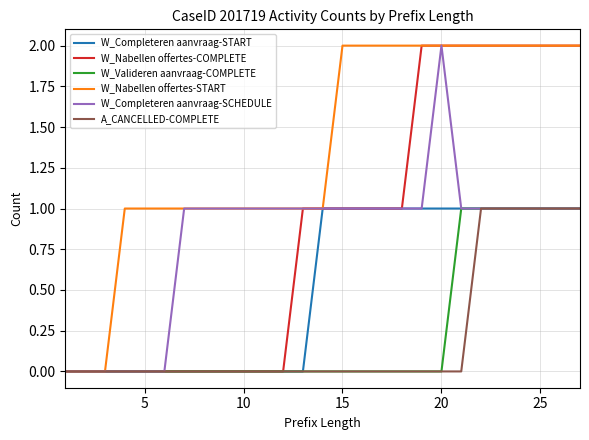

What is the maximum value for W_Nabellen offertes-START?

2